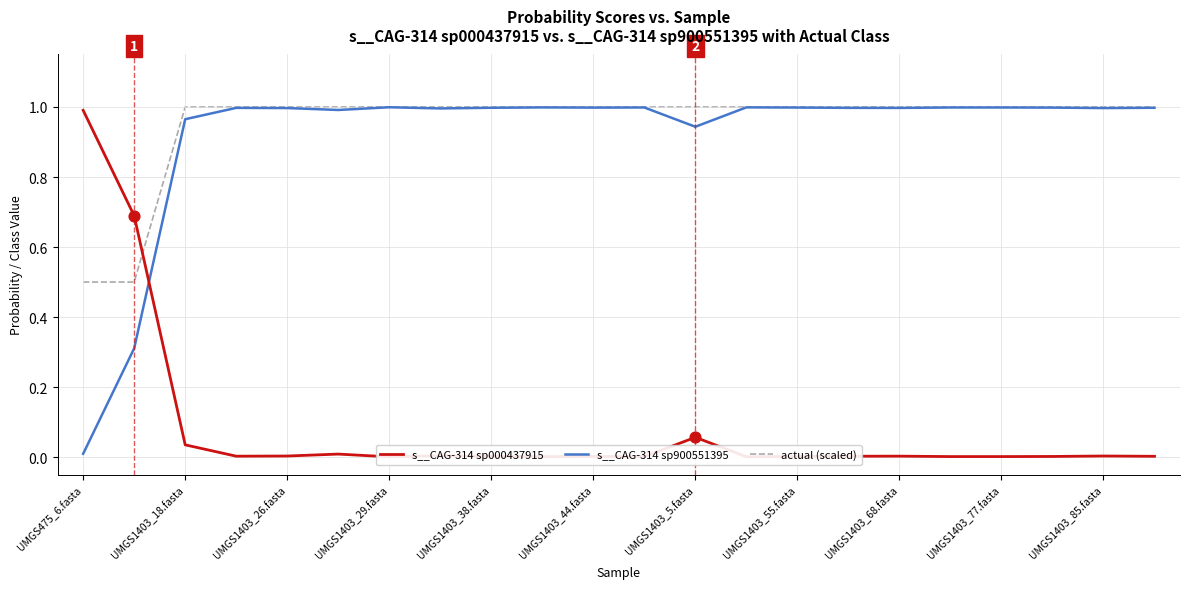

Which series has the largest total across all categories?

actual (scaled)